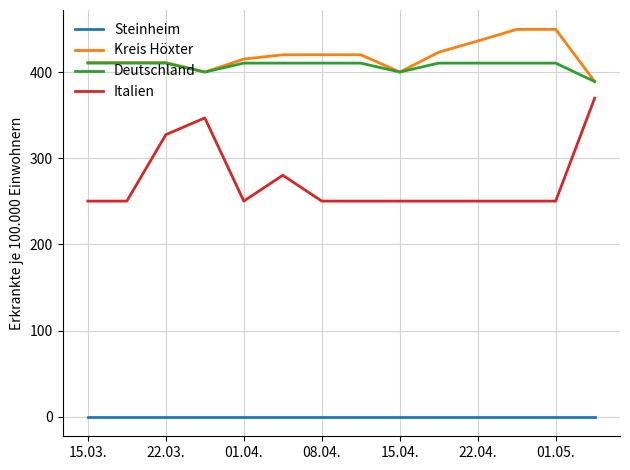

Which series has the widest spread of values?

Italien